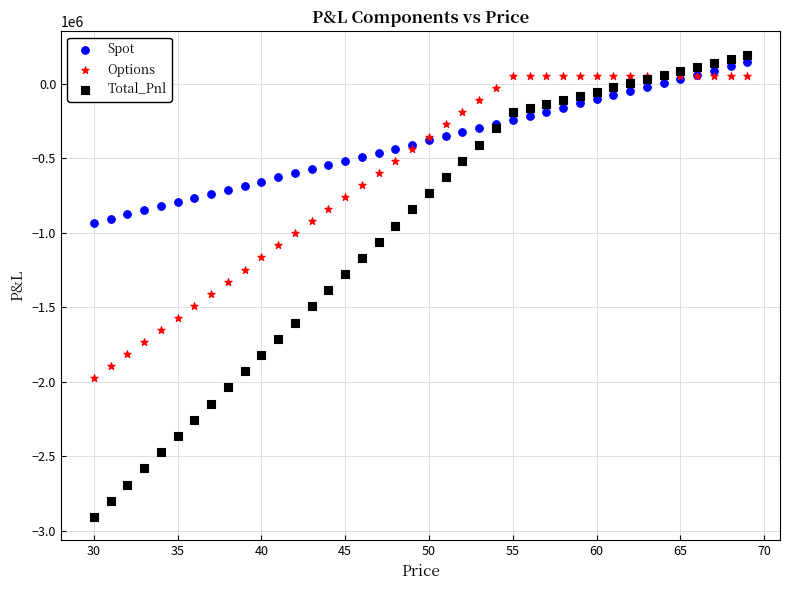

Which series has the largest Y range (max minus min)?

Total_Pnl